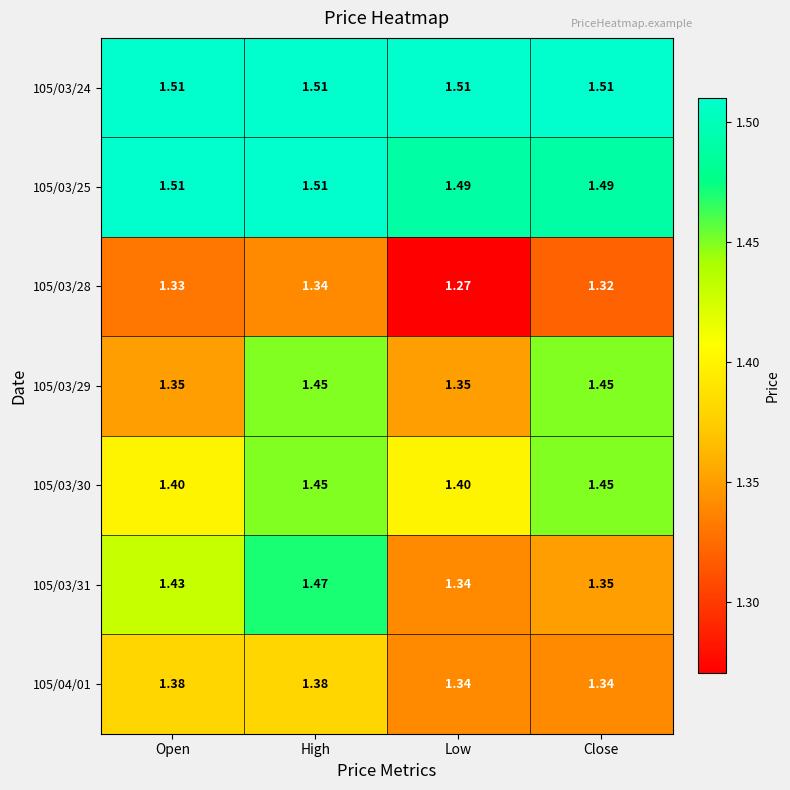

What is the difference between the highest and lowest values at Low?

0.2